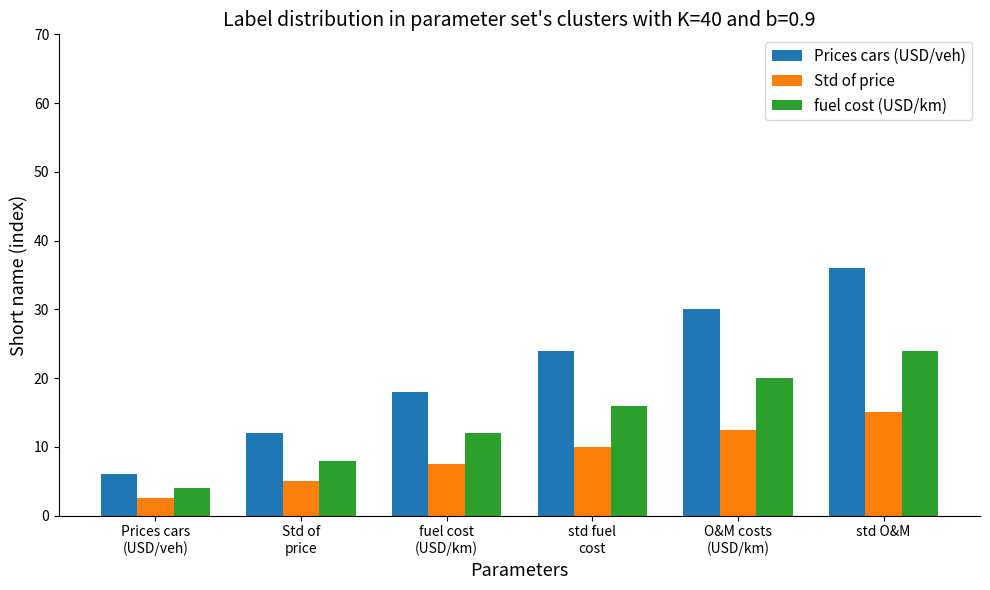

How many bars are there in total?

18